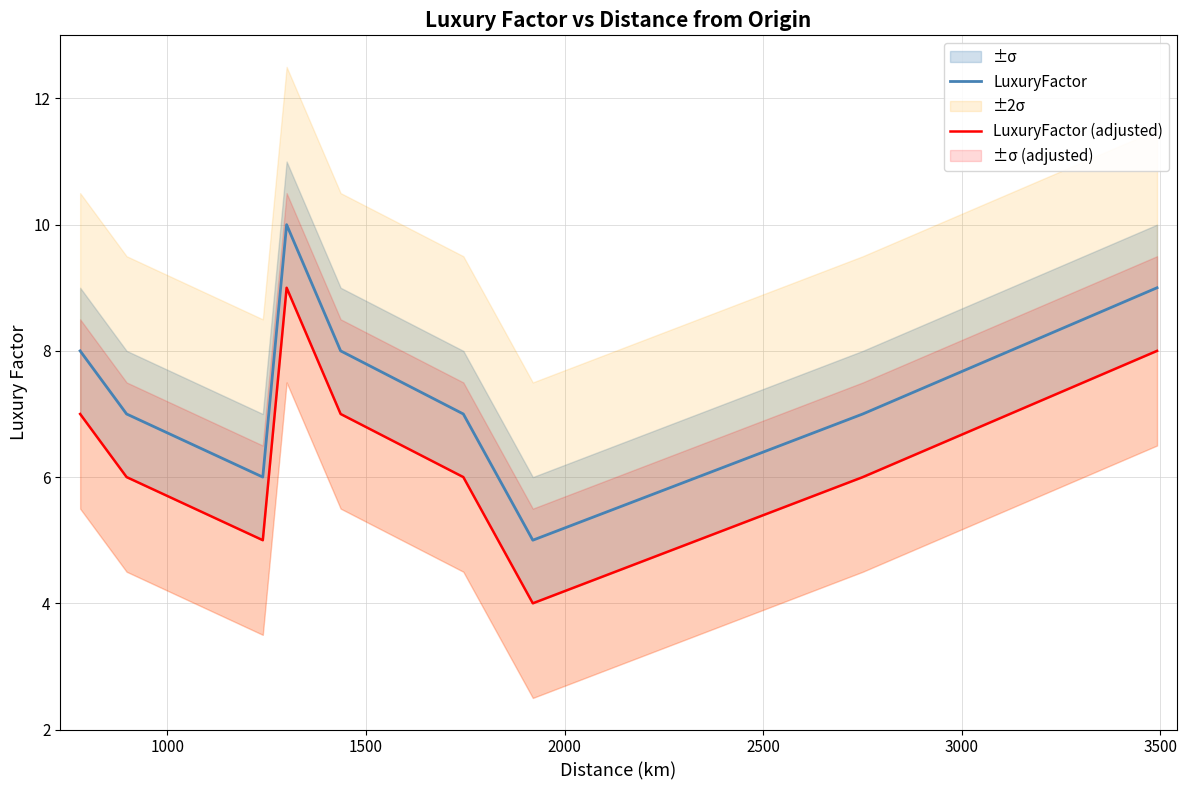

How many interior local valleys does the LuxuryFactor series have?

2